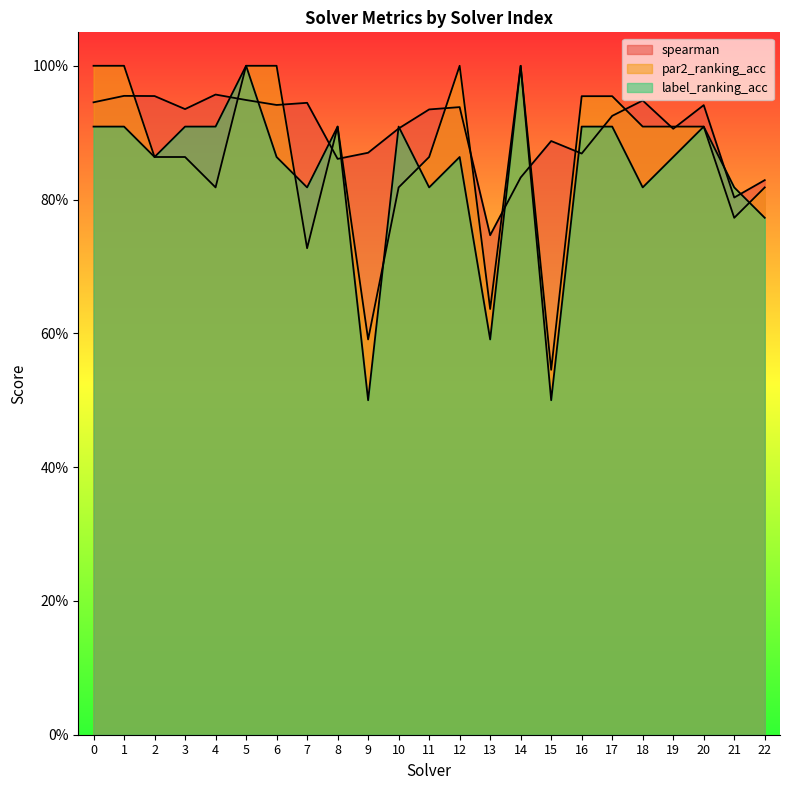

At 7, list the series in order from largest to smallest.

spearman, label_ranking_acc, par2_ranking_acc